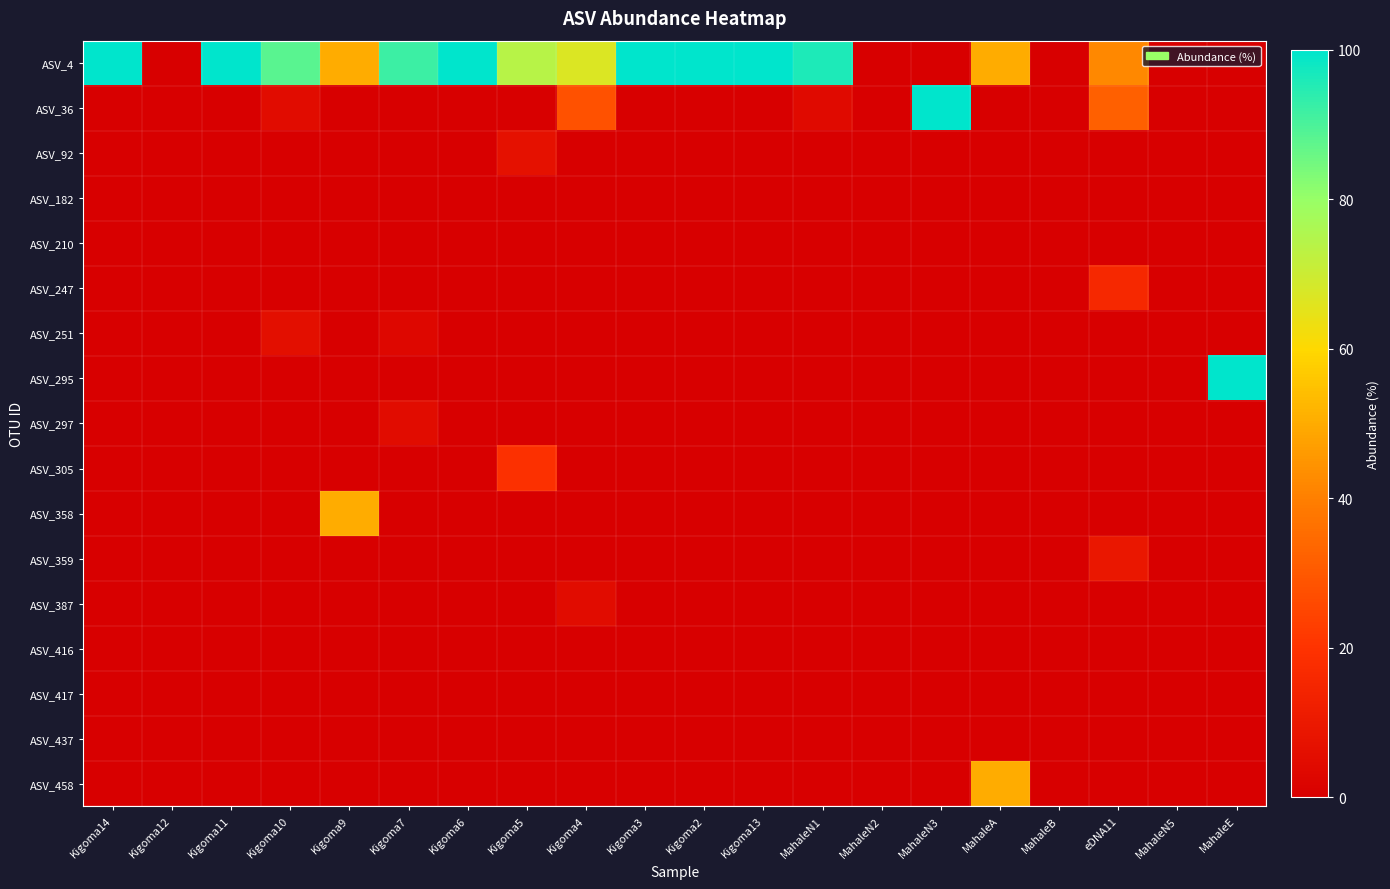

Reading right to left, extract all data points from this chart.

ASV_4: MahaleE=0	MahaleN5=0	eDNA11=42	MahaleB=0	MahaleA=50	MahaleN3=0	MahaleN2=0	MahaleN1=96	Kigoma13=100	Kigoma2=100	Kigoma3=100	Kigoma4=67	Kigoma5=74	Kigoma6=100	Kigoma7=92	Kigoma9=50	Kigoma10=88	Kigoma11=100	Kigoma12=0	Kigoma14=100
ASV_36: MahaleE=0	MahaleN5=0	eDNA11=32	MahaleB=0	MahaleA=0	MahaleN3=100	MahaleN2=0	MahaleN1=4	Kigoma13=0	Kigoma2=0	Kigoma3=0	Kigoma4=28	Kigoma5=0	Kigoma6=0	Kigoma7=0	Kigoma9=0	Kigoma10=5	Kigoma11=0	Kigoma12=0	Kigoma14=0
ASV_92: MahaleE=0	MahaleN5=0	eDNA11=0	MahaleB=0	MahaleA=0	MahaleN3=0	MahaleN2=0	MahaleN1=0	Kigoma13=0	Kigoma2=0	Kigoma3=0	Kigoma4=0	Kigoma5=7	Kigoma6=0	Kigoma7=0	Kigoma9=0	Kigoma10=0	Kigoma11=0	Kigoma12=0	Kigoma14=0
ASV_182: MahaleE=0	MahaleN5=0	eDNA11=0	MahaleB=0	MahaleA=0	MahaleN3=0	MahaleN2=0	MahaleN1=0	Kigoma13=0	Kigoma2=0	Kigoma3=0	Kigoma4=0	Kigoma5=0	Kigoma6=0	Kigoma7=0	Kigoma9=0	Kigoma10=0	Kigoma11=0	Kigoma12=0	Kigoma14=0
ASV_210: MahaleE=0	MahaleN5=0	eDNA11=0	MahaleB=0	MahaleA=0	MahaleN3=0	MahaleN2=0	MahaleN1=0	Kigoma13=0	Kigoma2=0	Kigoma3=0	Kigoma4=0	Kigoma5=0	Kigoma6=0	Kigoma7=0	Kigoma9=0	Kigoma10=0	Kigoma11=0	Kigoma12=0	Kigoma14=0
ASV_247: MahaleE=0	MahaleN5=0	eDNA11=16	MahaleB=0	MahaleA=0	MahaleN3=0	MahaleN2=0	MahaleN1=0	Kigoma13=0	Kigoma2=0	Kigoma3=0	Kigoma4=0	Kigoma5=0	Kigoma6=0	Kigoma7=0	Kigoma9=0	Kigoma10=0	Kigoma11=0	Kigoma12=0	Kigoma14=0
ASV_251: MahaleE=0	MahaleN5=0	eDNA11=0	MahaleB=0	MahaleA=0	MahaleN3=0	MahaleN2=0	MahaleN1=0	Kigoma13=0	Kigoma2=0	Kigoma3=0	Kigoma4=0	Kigoma5=0	Kigoma6=0	Kigoma7=3	Kigoma9=0	Kigoma10=6	Kigoma11=0	Kigoma12=0	Kigoma14=0
ASV_295: MahaleE=100	MahaleN5=0	eDNA11=0	MahaleB=0	MahaleA=0	MahaleN3=0	MahaleN2=0	MahaleN1=0	Kigoma13=0	Kigoma2=0	Kigoma3=0	Kigoma4=0	Kigoma5=0	Kigoma6=0	Kigoma7=0	Kigoma9=0	Kigoma10=0	Kigoma11=0	Kigoma12=0	Kigoma14=0
ASV_297: MahaleE=0	MahaleN5=0	eDNA11=0	MahaleB=0	MahaleA=0	MahaleN3=0	MahaleN2=0	MahaleN1=0	Kigoma13=0	Kigoma2=0	Kigoma3=0	Kigoma4=0	Kigoma5=0	Kigoma6=0	Kigoma7=5	Kigoma9=0	Kigoma10=0	Kigoma11=0	Kigoma12=0	Kigoma14=0
ASV_305: MahaleE=0	MahaleN5=0	eDNA11=0	MahaleB=0	MahaleA=0	MahaleN3=0	MahaleN2=0	MahaleN1=0	Kigoma13=0	Kigoma2=0	Kigoma3=0	Kigoma4=0	Kigoma5=19	Kigoma6=0	Kigoma7=0	Kigoma9=0	Kigoma10=0	Kigoma11=0	Kigoma12=0	Kigoma14=0
ASV_358: MahaleE=0	MahaleN5=0	eDNA11=0	MahaleB=0	MahaleA=0	MahaleN3=0	MahaleN2=0	MahaleN1=0	Kigoma13=0	Kigoma2=0	Kigoma3=0	Kigoma4=0	Kigoma5=0	Kigoma6=0	Kigoma7=0	Kigoma9=50	Kigoma10=0	Kigoma11=0	Kigoma12=0	Kigoma14=0
ASV_359: MahaleE=0	MahaleN5=0	eDNA11=9	MahaleB=0	MahaleA=0	MahaleN3=0	MahaleN2=0	MahaleN1=0	Kigoma13=0	Kigoma2=0	Kigoma3=0	Kigoma4=0	Kigoma5=0	Kigoma6=0	Kigoma7=0	Kigoma9=0	Kigoma10=0	Kigoma11=0	Kigoma12=0	Kigoma14=0
ASV_387: MahaleE=0	MahaleN5=0	eDNA11=0	MahaleB=0	MahaleA=0	MahaleN3=0	MahaleN2=0	MahaleN1=0	Kigoma13=0	Kigoma2=0	Kigoma3=0	Kigoma4=5	Kigoma5=0	Kigoma6=0	Kigoma7=0	Kigoma9=0	Kigoma10=0	Kigoma11=0	Kigoma12=0	Kigoma14=0
ASV_416: MahaleE=0	MahaleN5=0	eDNA11=0	MahaleB=0	MahaleA=0	MahaleN3=0	MahaleN2=0	MahaleN1=0	Kigoma13=0	Kigoma2=0	Kigoma3=0	Kigoma4=0	Kigoma5=0	Kigoma6=0	Kigoma7=0	Kigoma9=0	Kigoma10=0	Kigoma11=0	Kigoma12=0	Kigoma14=0
ASV_417: MahaleE=0	MahaleN5=0	eDNA11=0	MahaleB=0	MahaleA=0	MahaleN3=0	MahaleN2=0	MahaleN1=0	Kigoma13=0	Kigoma2=0	Kigoma3=0	Kigoma4=0	Kigoma5=0	Kigoma6=0	Kigoma7=0	Kigoma9=0	Kigoma10=0	Kigoma11=0	Kigoma12=0	Kigoma14=0
ASV_437: MahaleE=0	MahaleN5=0	eDNA11=0	MahaleB=0	MahaleA=0	MahaleN3=0	MahaleN2=0	MahaleN1=0	Kigoma13=0	Kigoma2=0	Kigoma3=0	Kigoma4=0	Kigoma5=0	Kigoma6=0	Kigoma7=0	Kigoma9=0	Kigoma10=0	Kigoma11=0	Kigoma12=0	Kigoma14=0
ASV_458: MahaleE=0	MahaleN5=0	eDNA11=0	MahaleB=0	MahaleA=50	MahaleN3=0	MahaleN2=0	MahaleN1=0	Kigoma13=0	Kigoma2=0	Kigoma3=0	Kigoma4=0	Kigoma5=0	Kigoma6=0	Kigoma7=0	Kigoma9=0	Kigoma10=0	Kigoma11=0	Kigoma12=0	Kigoma14=0